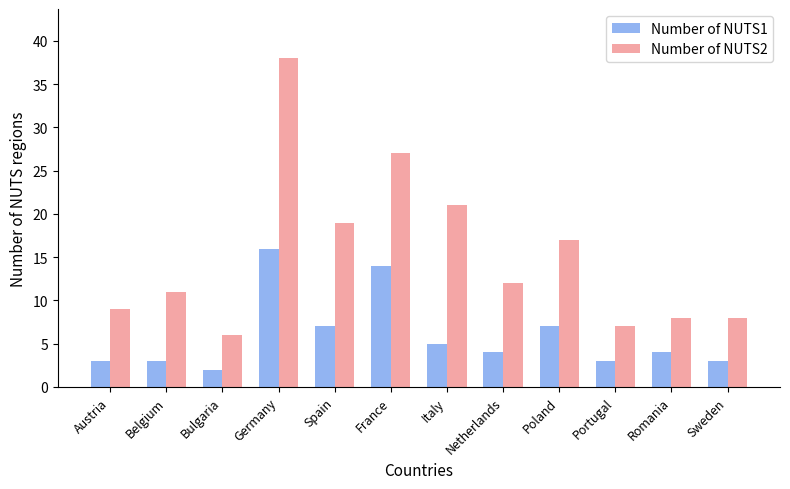

At how many categories does at least one series exceed 34?

1